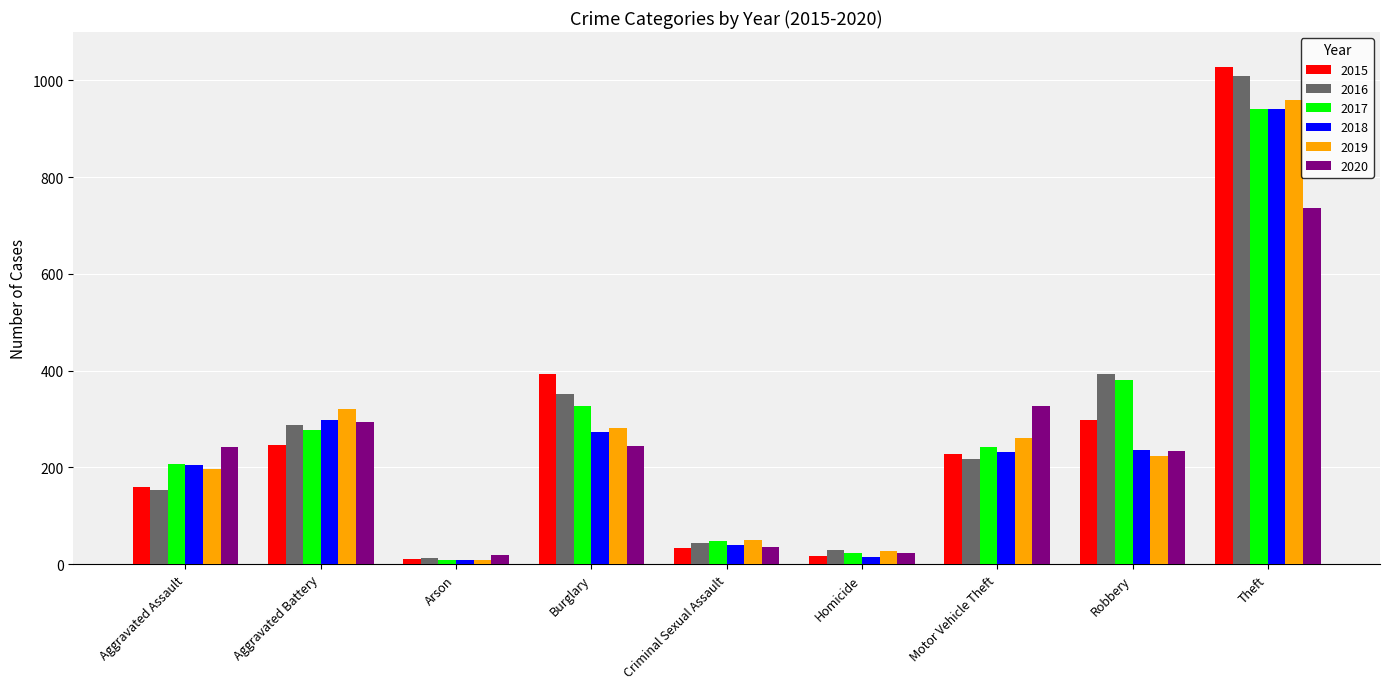

Which category has the highest value across all series?

Theft